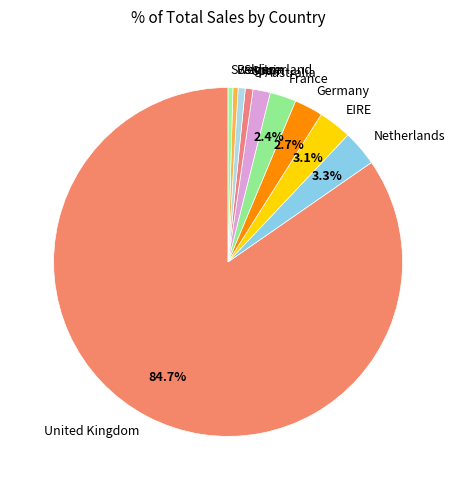

Count the number of slices in the pie.

10